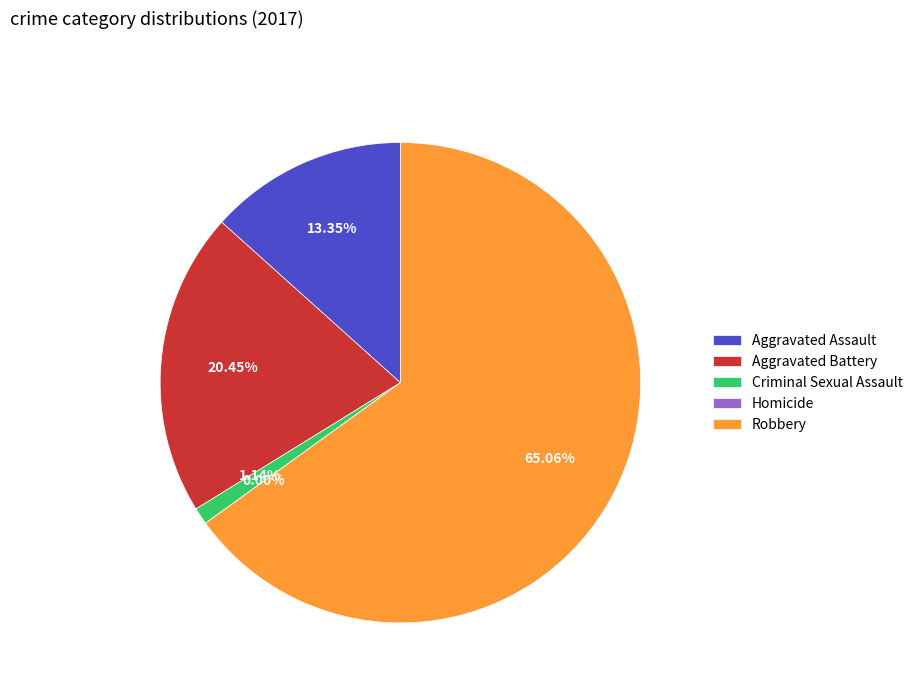

To the nearest percent, what percentage of the pie is Robbery?

65%